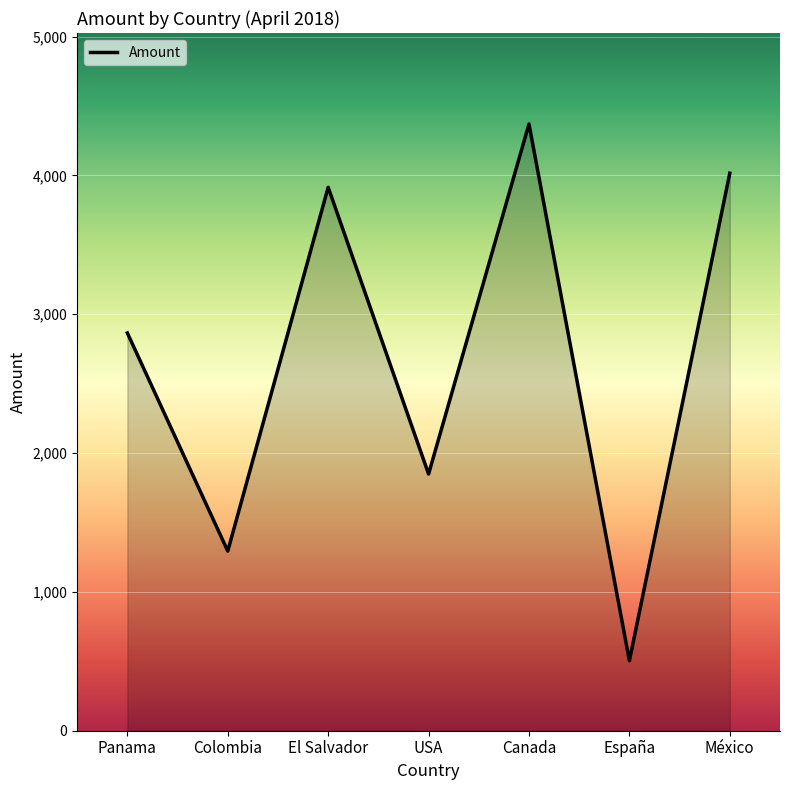

What is the average value?

2687